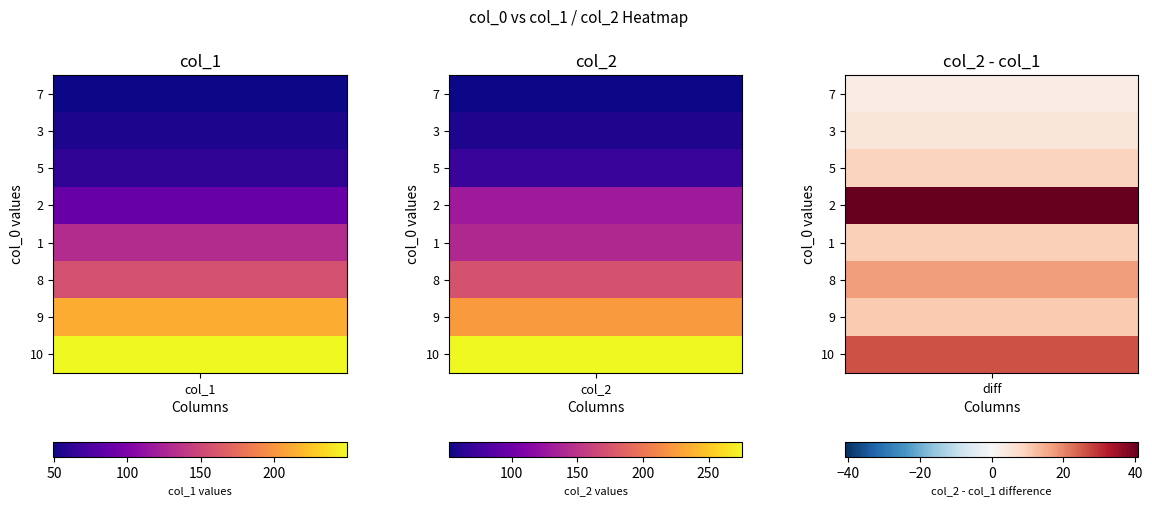

At 0, list the series in order from smallest to largest.

7, 3, 5, 2, 1, 8, 9, 10